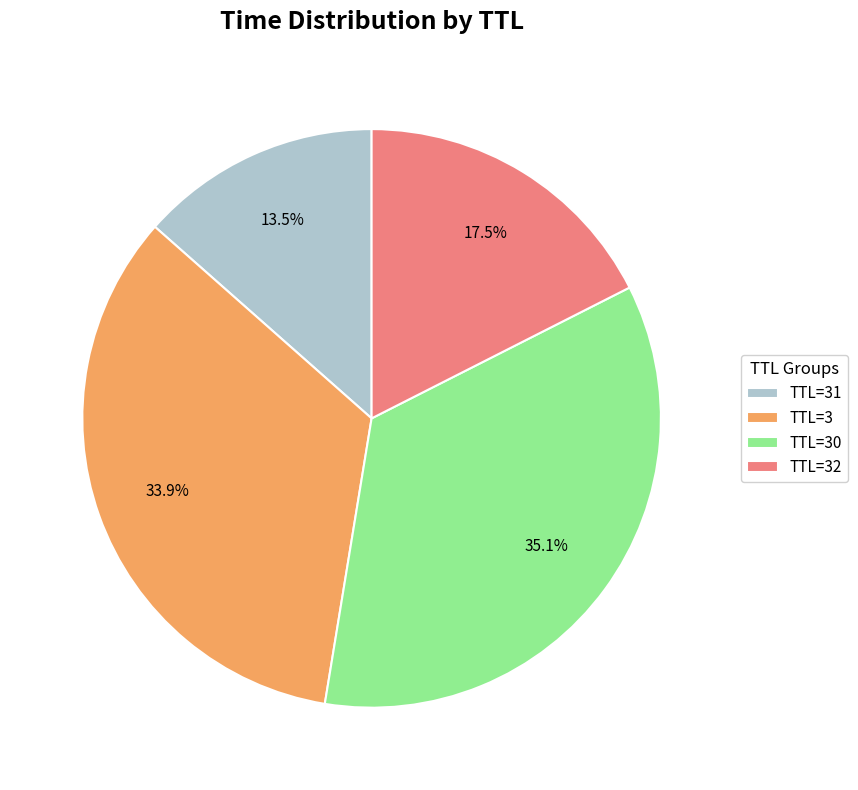

How many segments does this pie chart have?

4